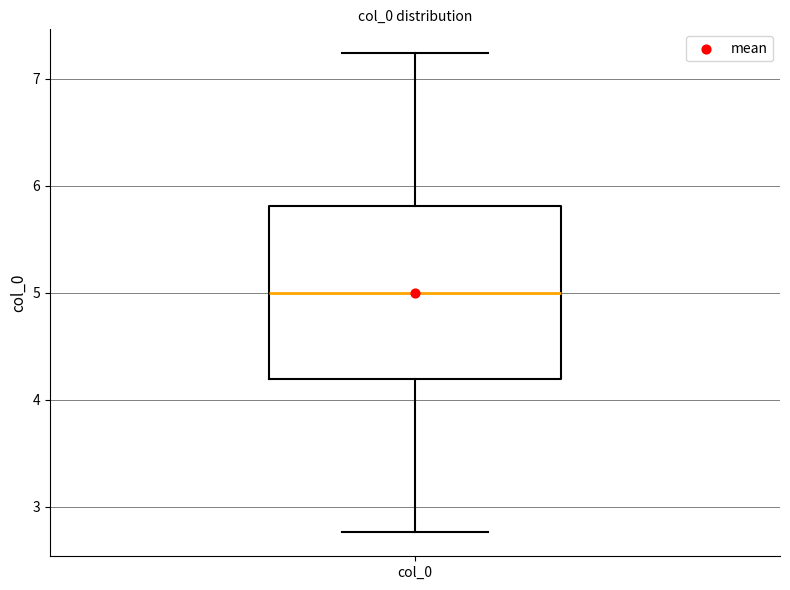

Transcribe this box plot: give where the median line is, the range the box spans, and where the two whiskers end, as read against the y-axis. The values are not printed on the chart, so give them approximately, as read against the axis.

median 5.0, box 4.2 to 5.8, whiskers 2.8 to 7.2